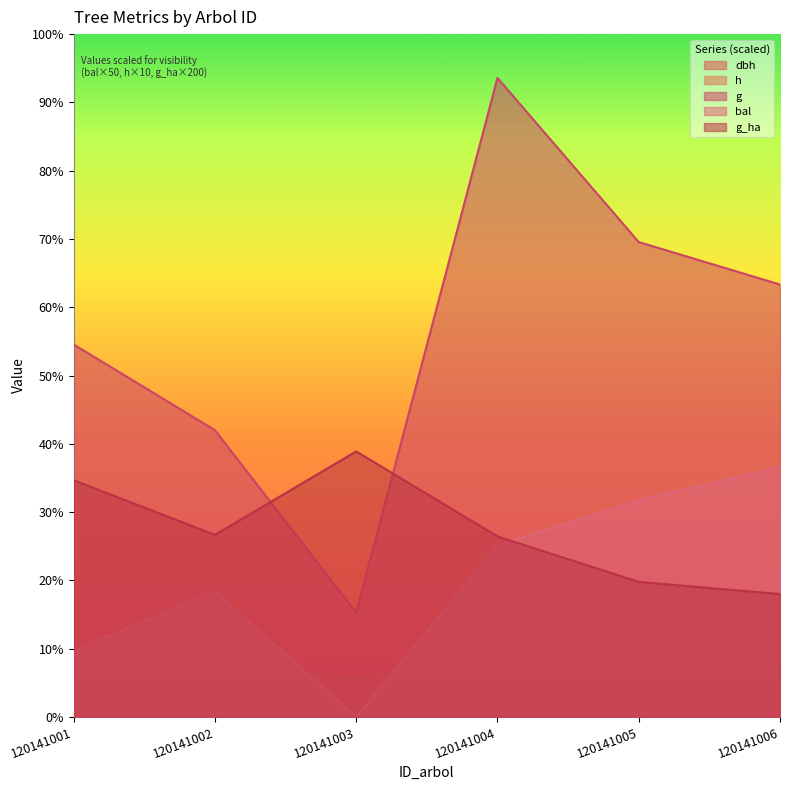

What is the maximum value for bal?

329.5